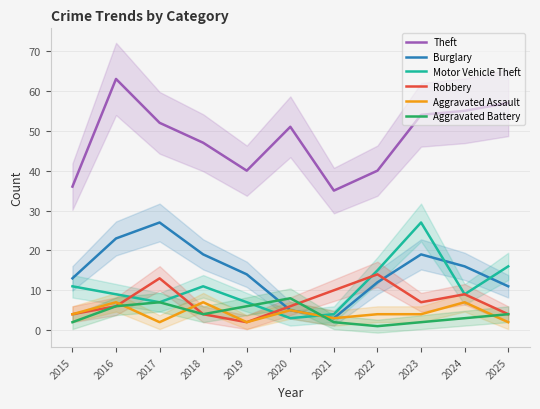

How many values in the Aggravated Battery series exceed 4?

4